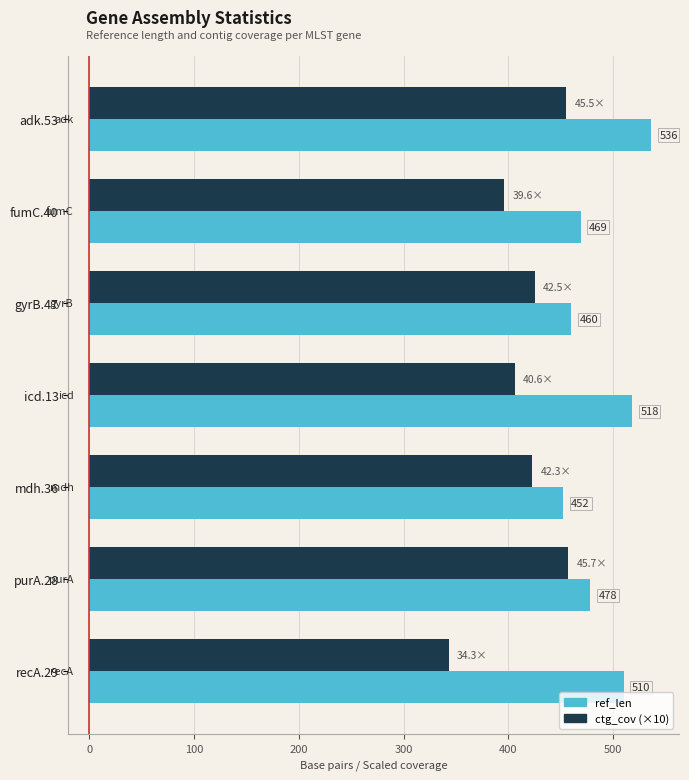

List the labels in order of ref_len value, largest first.

adk.53, icd.13, recA.29, purA.28, fumC.40, gyrB.47, mdh.36